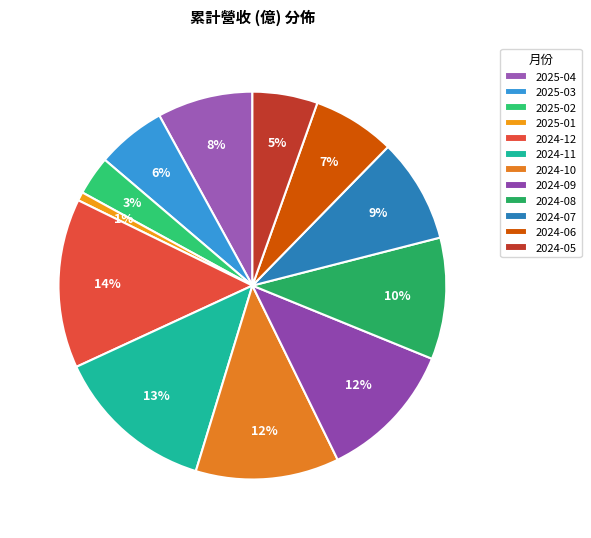

How many segments does this pie chart have?

12